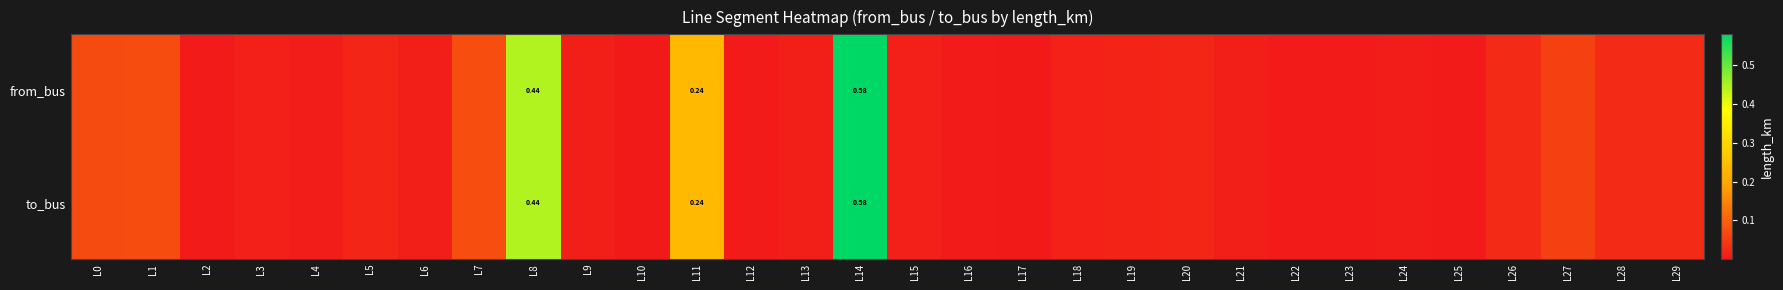

The value of from_bus at L3 is 0.0. True or false?

False